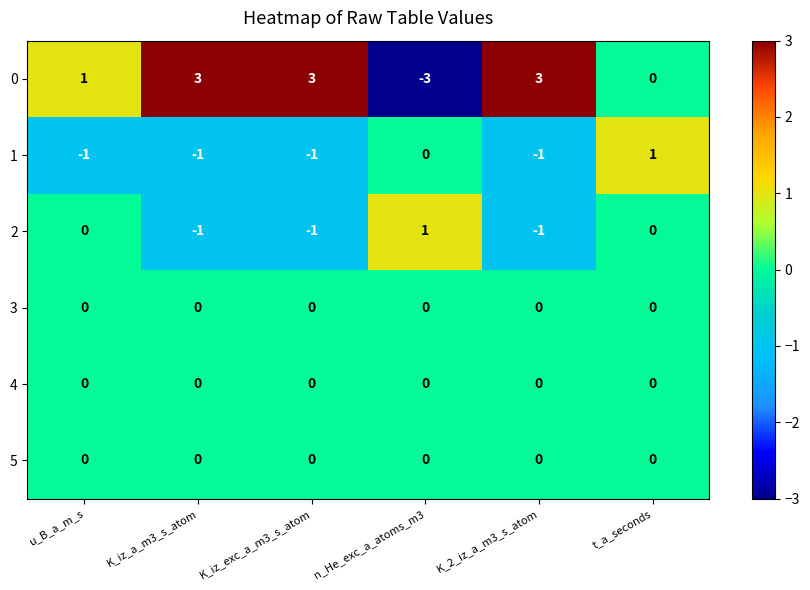

How many data points in 2 are less than 0?

3